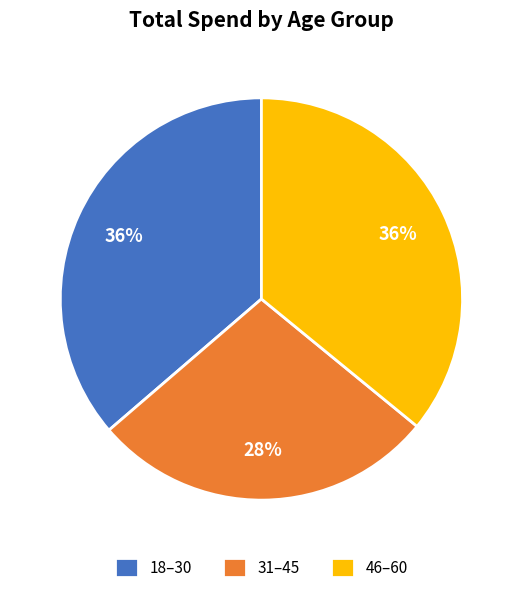

The 46–60 slice represents 36% of the pie. True or false?

True